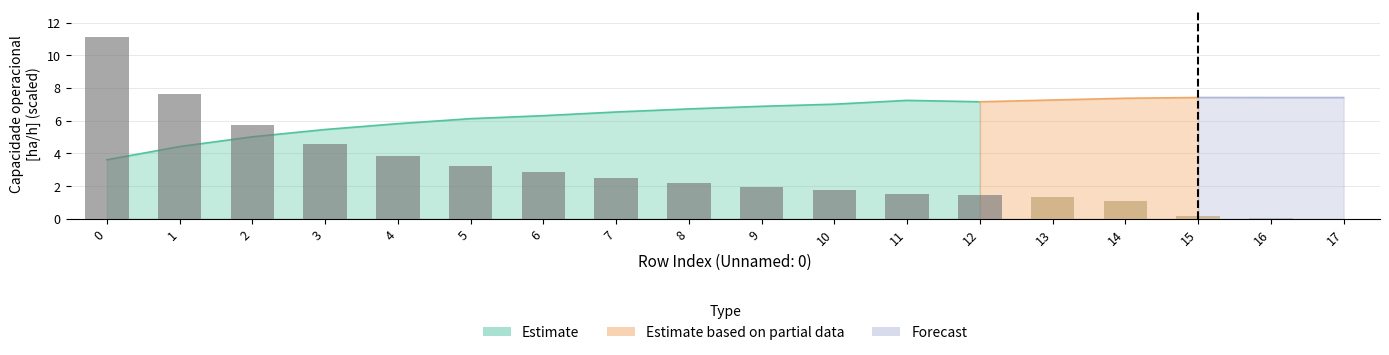

Read the value at 3.

4.6